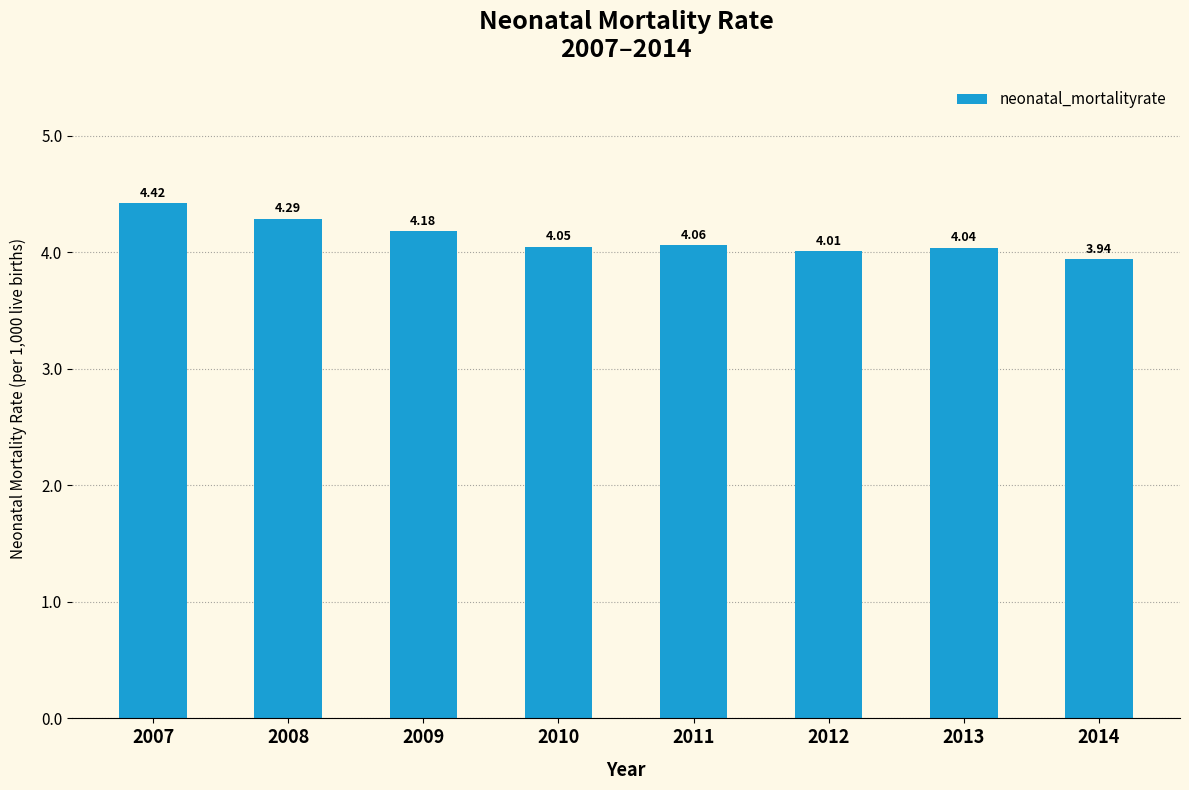

How many bars are there in total?

8